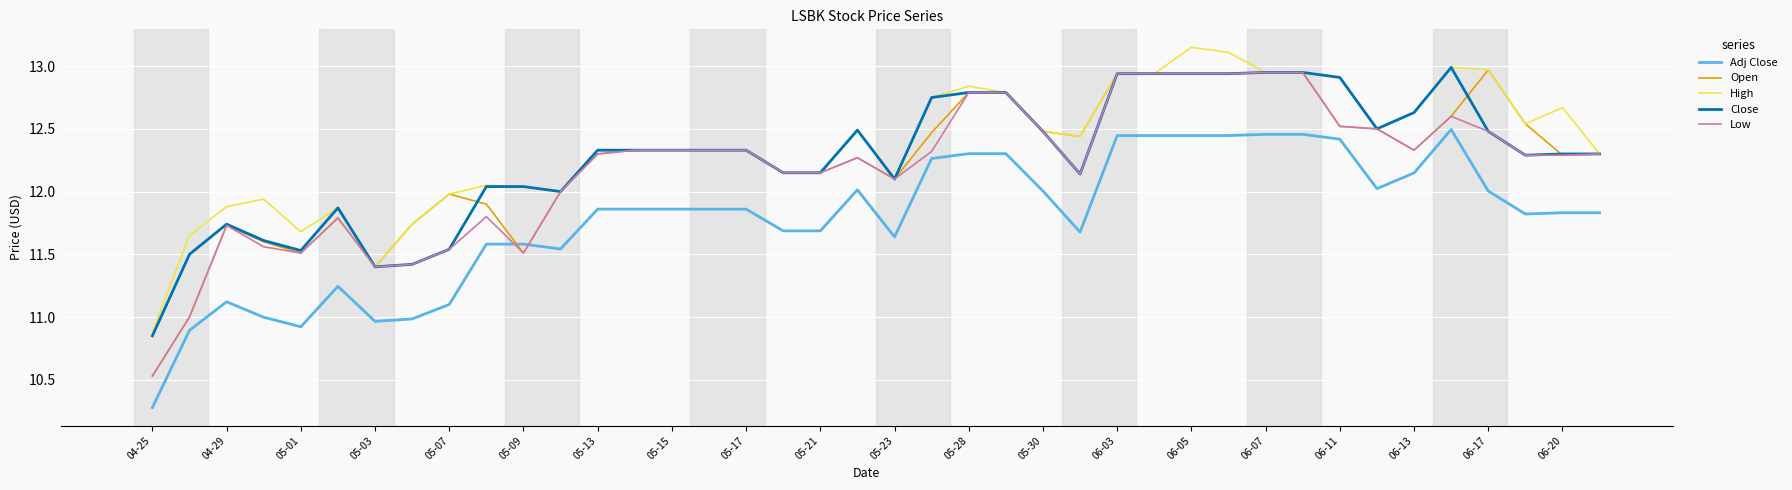

Which series ends up on top after the final intersection of Adj Close and Open?

Open